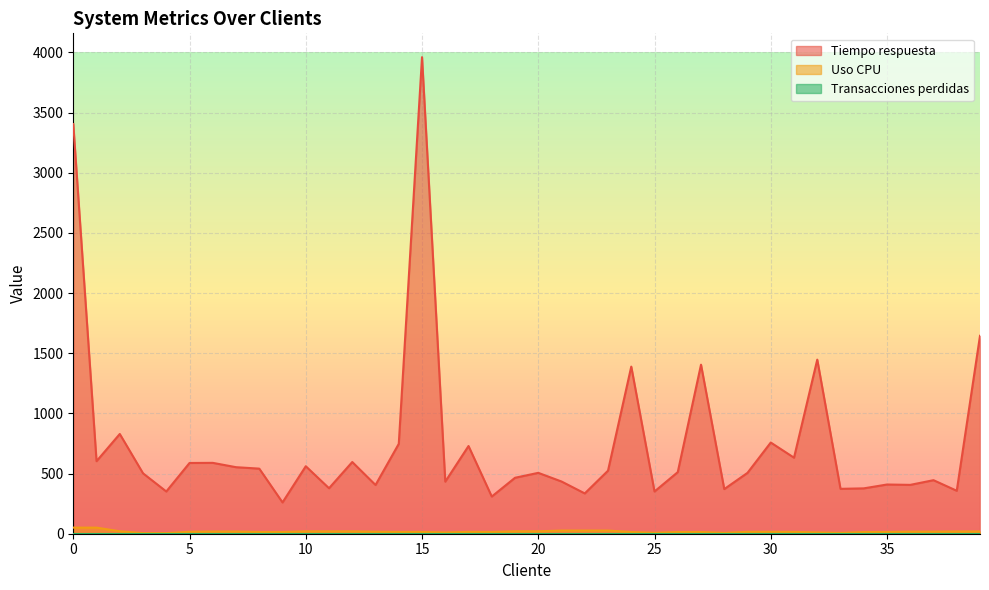

How many lines are shown in the chart?

3